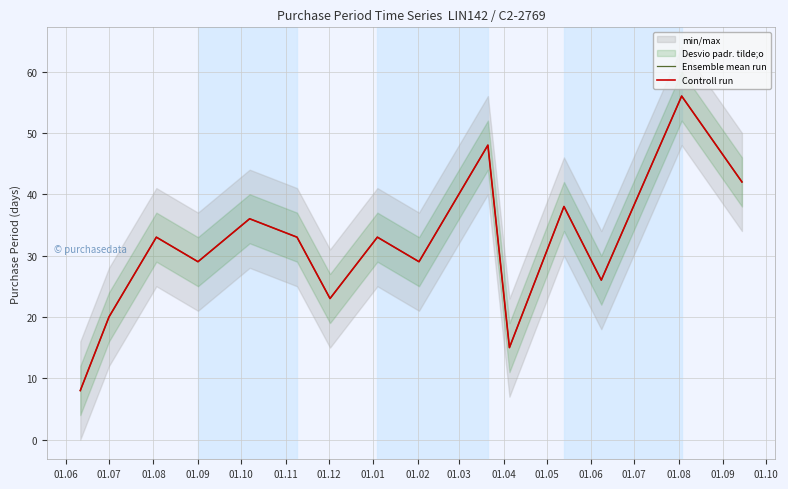

Which series changed the most between 01.07 and 01.09?

Ensemble mean run